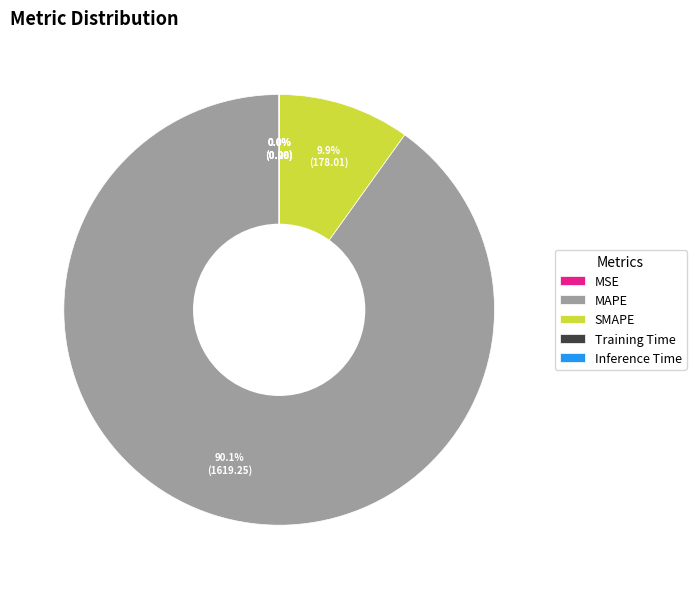

Which slice is the largest?

MAPE